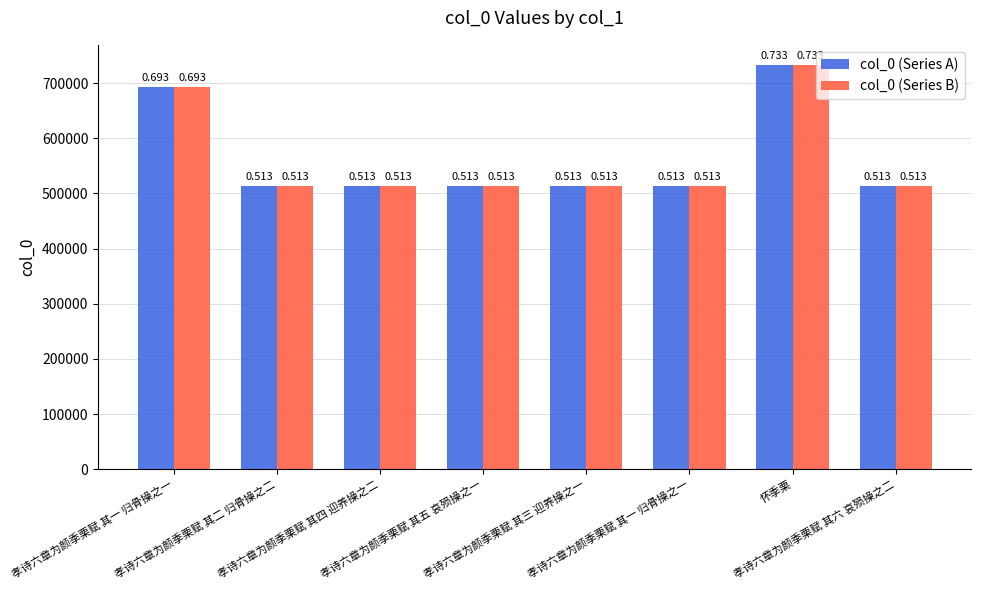

What are all the series names shown in the legend?

col_0 (Series A), col_0 (Series B)